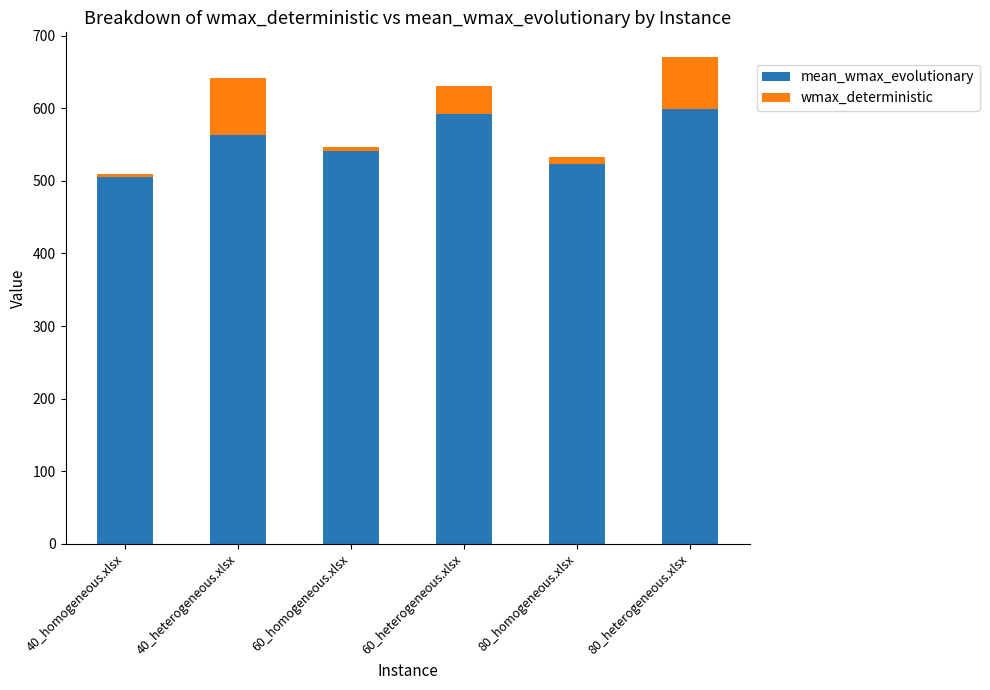

Reading left to right, what are the values for mean_wmax_evolutionary?

504.8	562.8	541.5	591.4	522.6	599.5